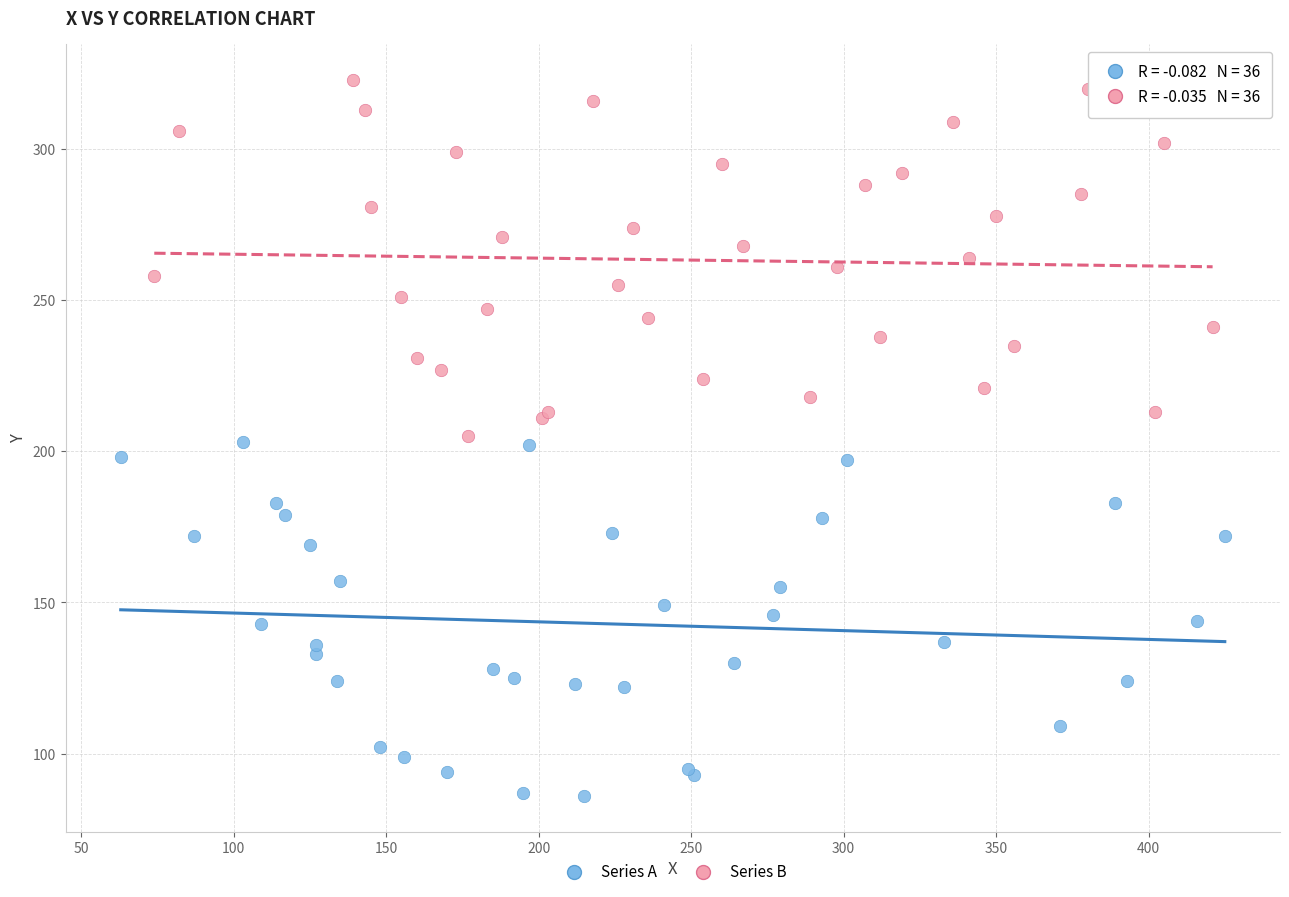

Which series contains the highest Y value?

Series B